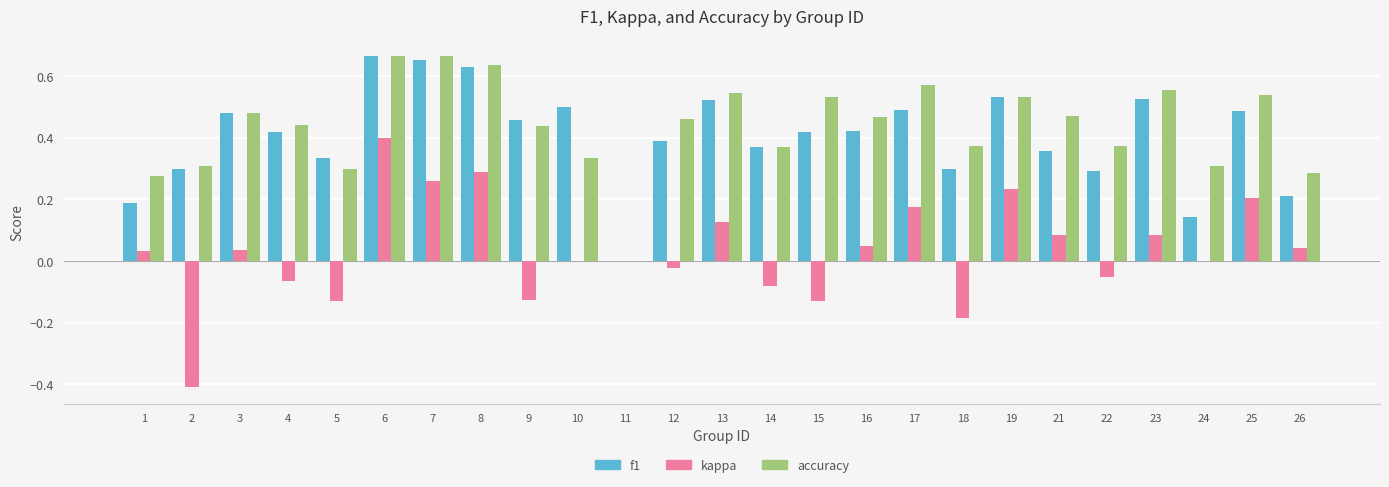

Is it true that f1 equals 0.5 at 21?

False